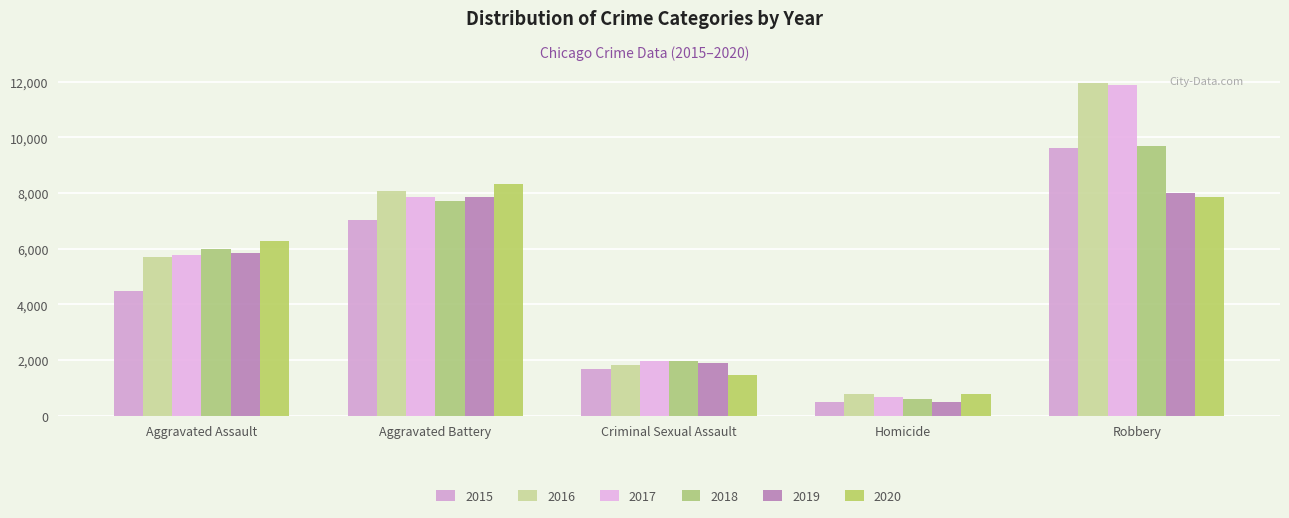

What is the spread (max minus min) of values at Aggravated Assault?

1783